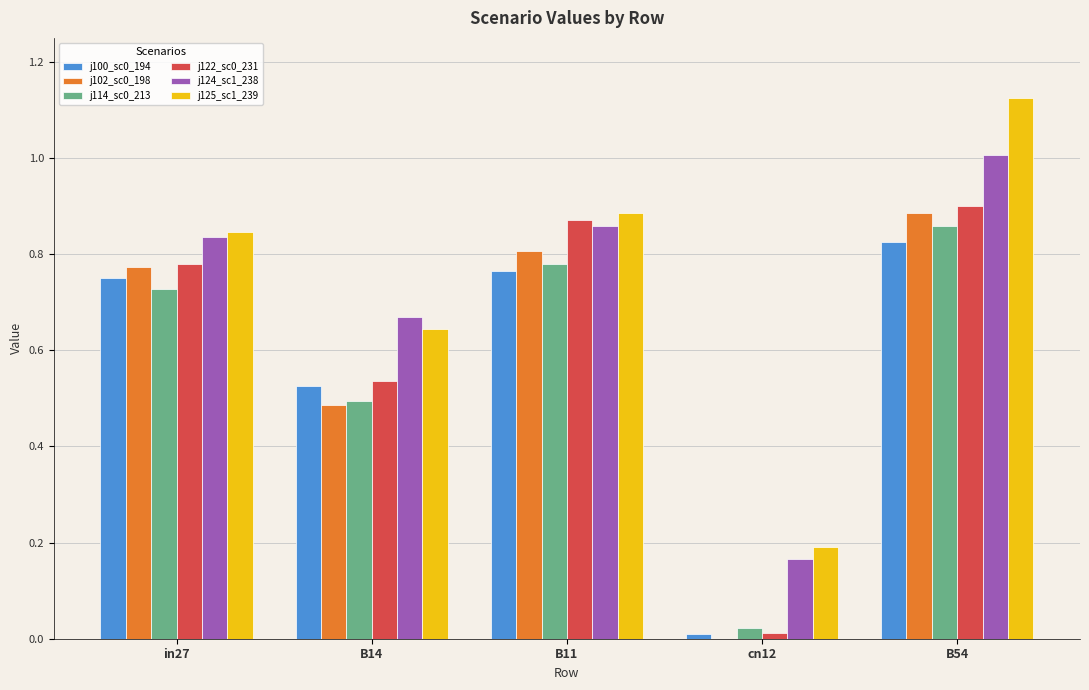

Which category has the highest value across all series?

B54